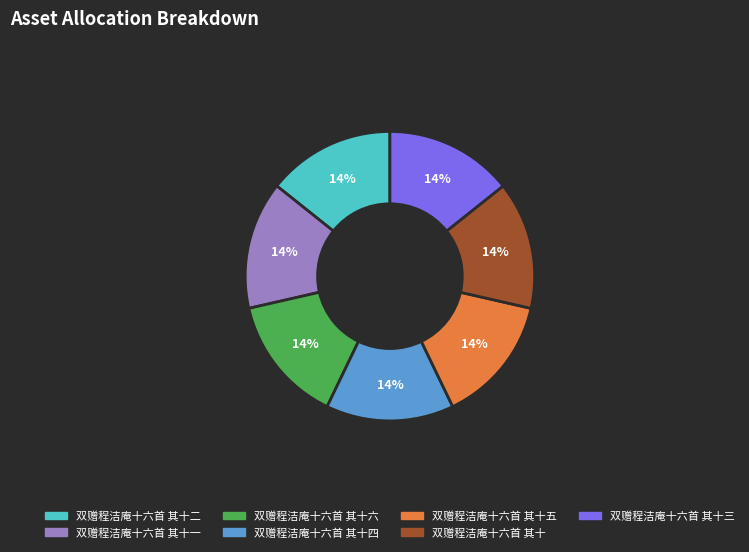

Is there any slice that represents more than half of the pie?

No